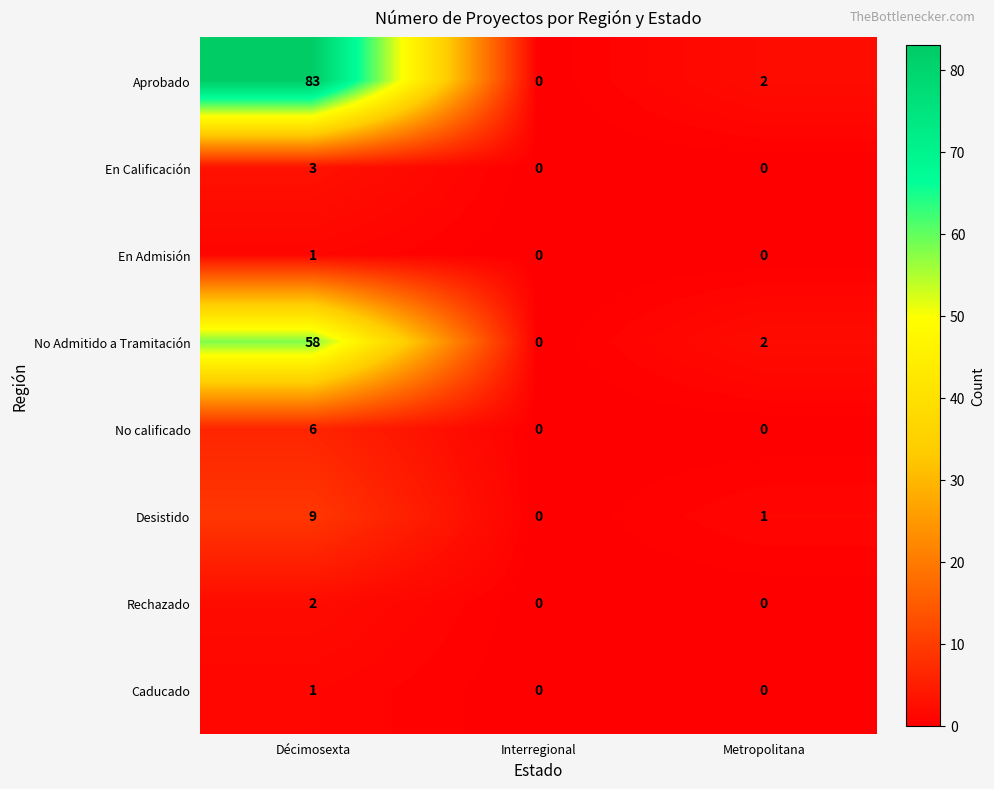

At which category is the sum across all series the highest?

Décimosexta